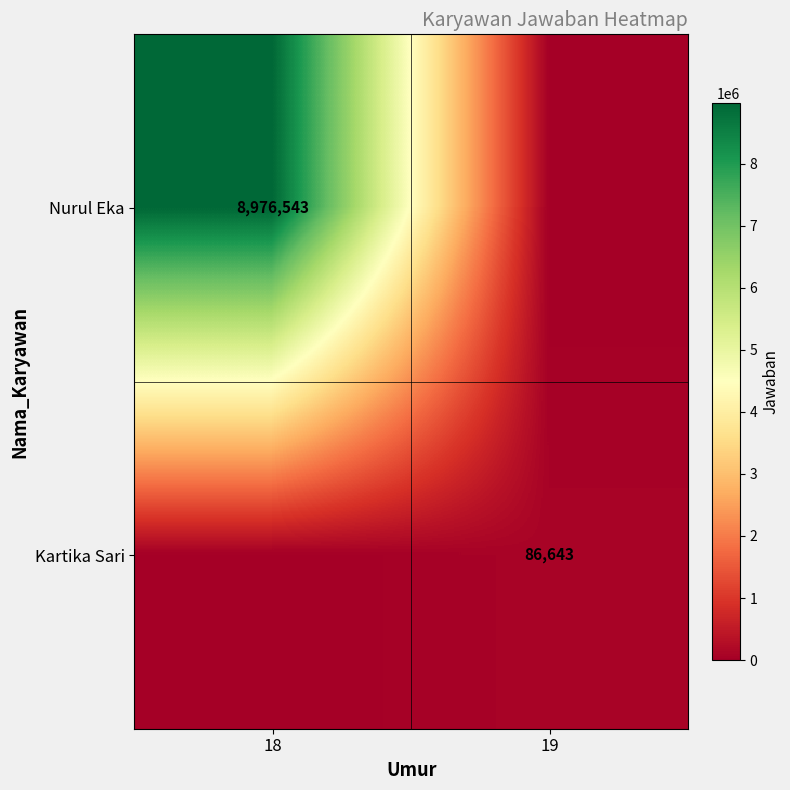

What is the total value across all series at 19?

86643